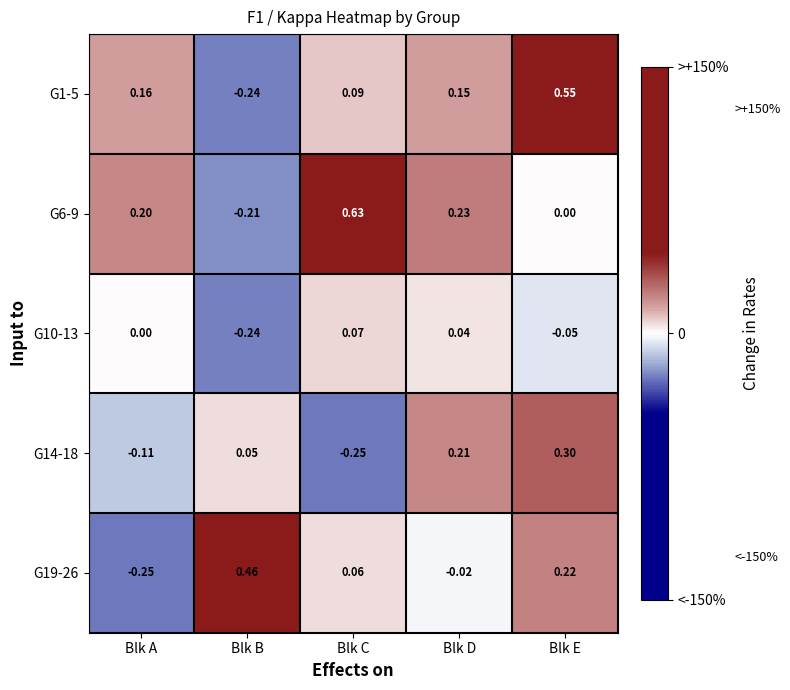

List the series in order of their peak value, highest first.

G6-9, G1-5, G19-26, G14-18, G10-13